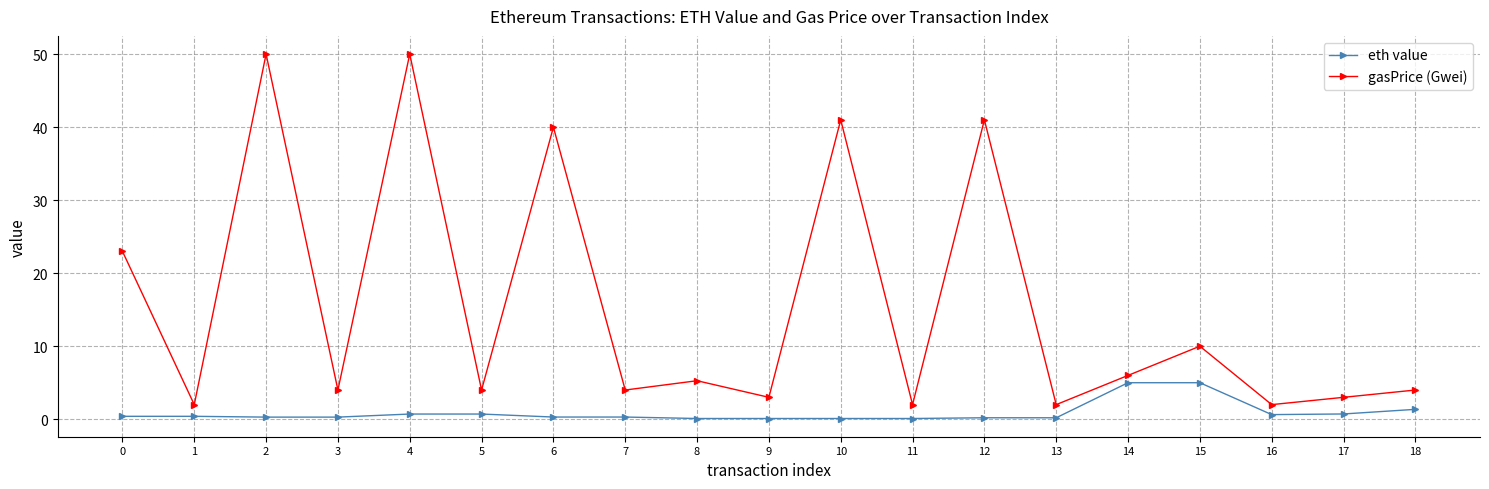

What is the average value of the gasPrice (Gwei) series?

15.6